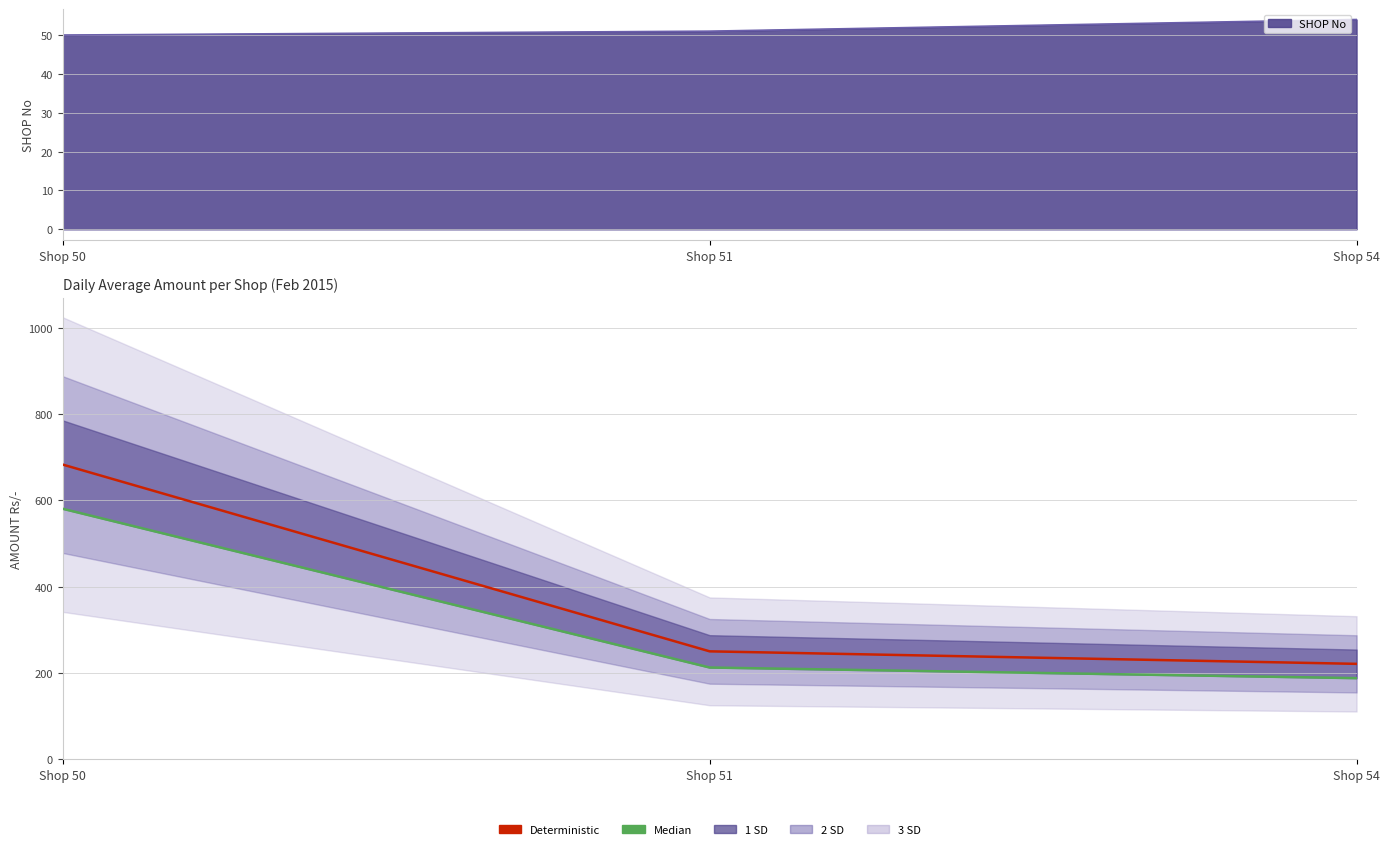

Where does the Median series first go above 212?

Shop 50